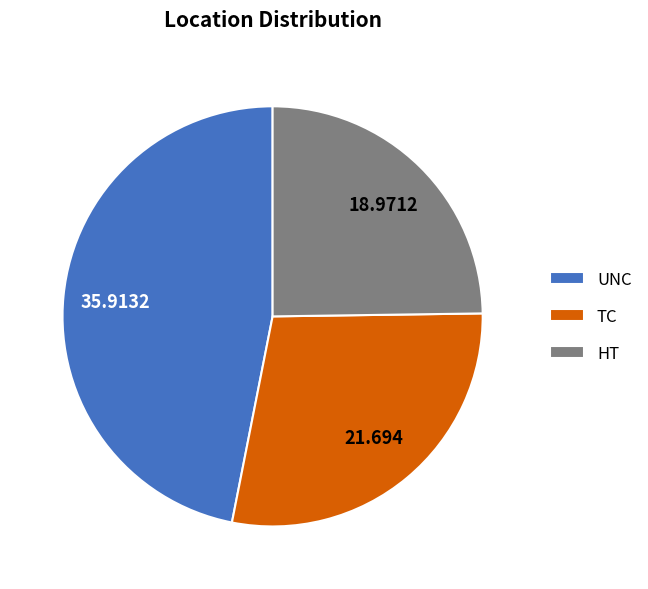

True or false: HT accounts for 12% of the total.

False